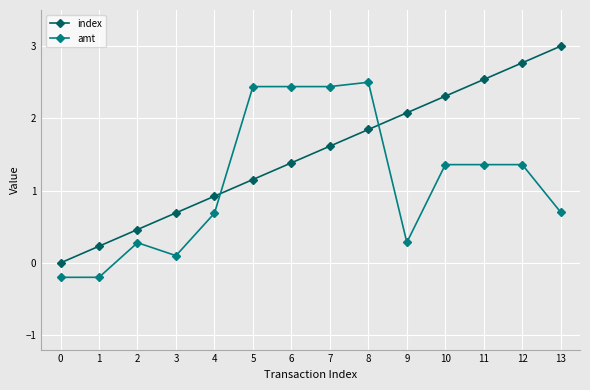

What is the total value across all series at 2?

0.7